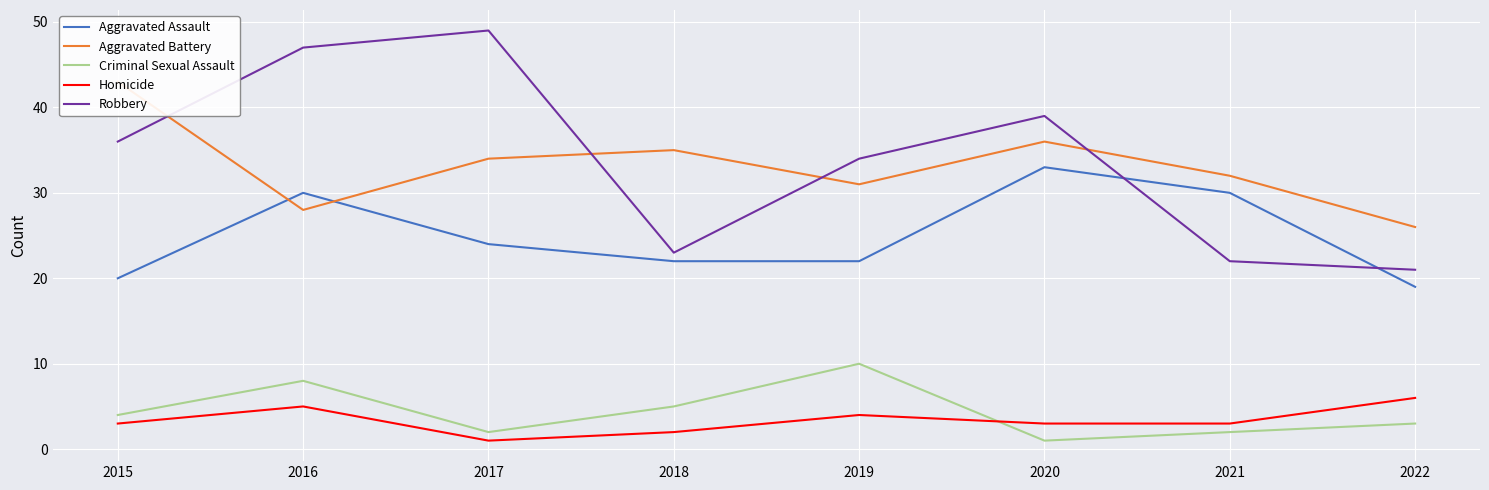

At 2022, list the series in order from smallest to largest.

Criminal Sexual Assault, Homicide, Aggravated Assault, Robbery, Aggravated Battery